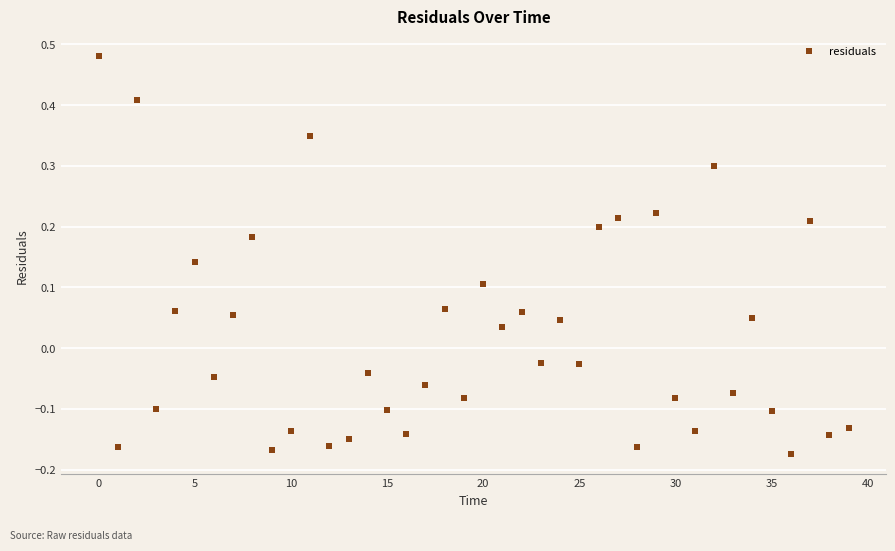

What is the range of Y values (max minus min)?

0.7